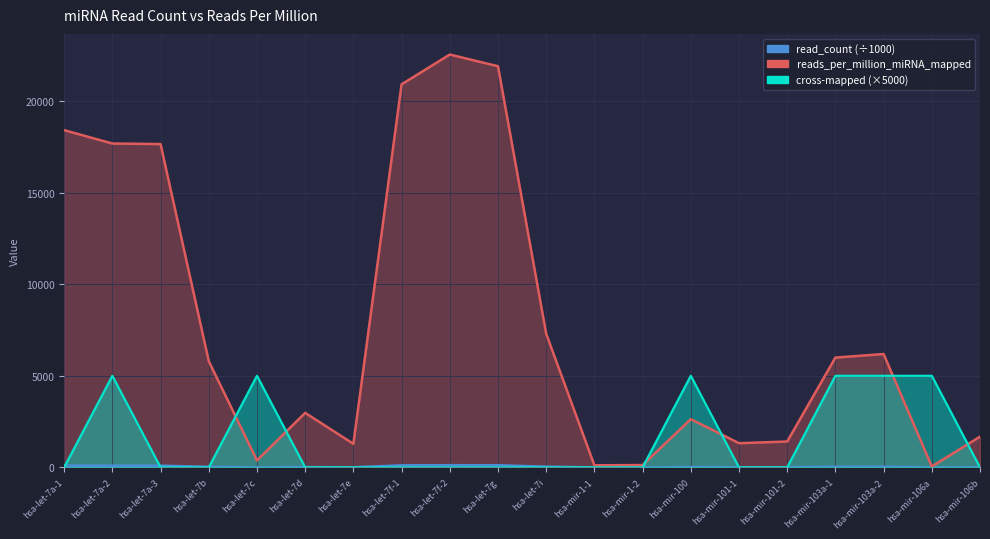

What value does the read_count series have at hsa-let-7d?

2976.6